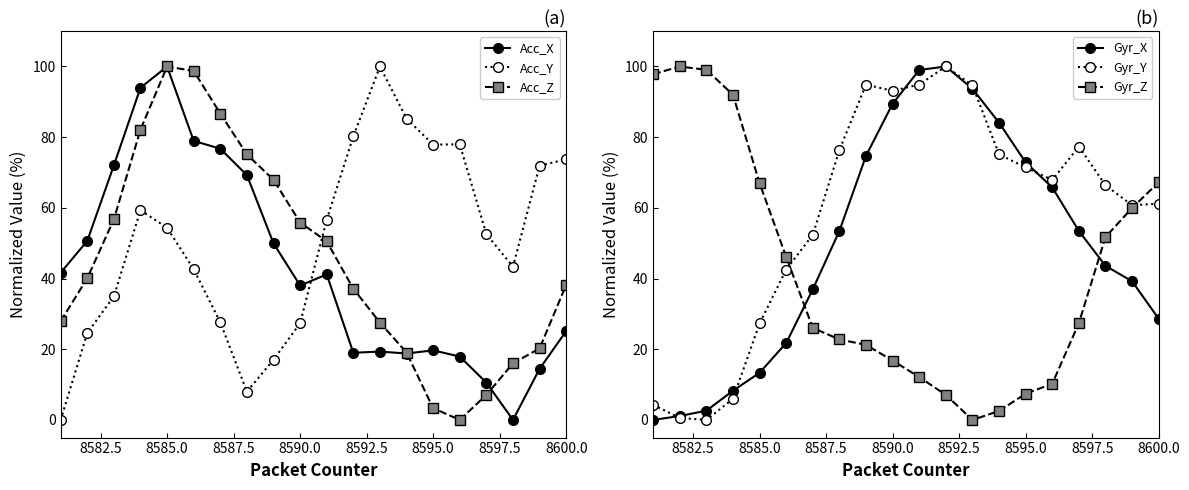

The Acc_X series shows 100.0 at 8585.0. True or false?

True